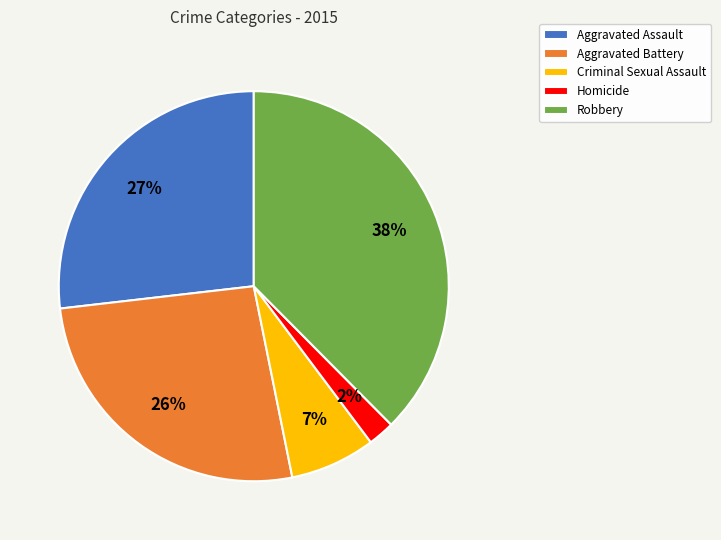

Do Aggravated Assault and Robbery together represent more than half of the pie?

Yes